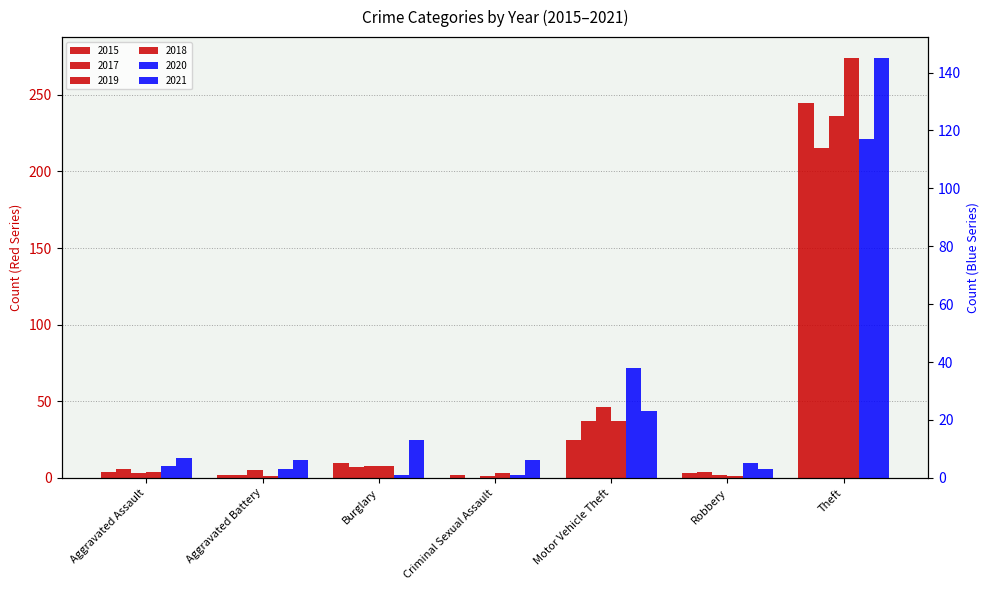

Rank the series at Burglary from highest to lowest value.

2021, 2015, 2019, 2018, 2017, 2020